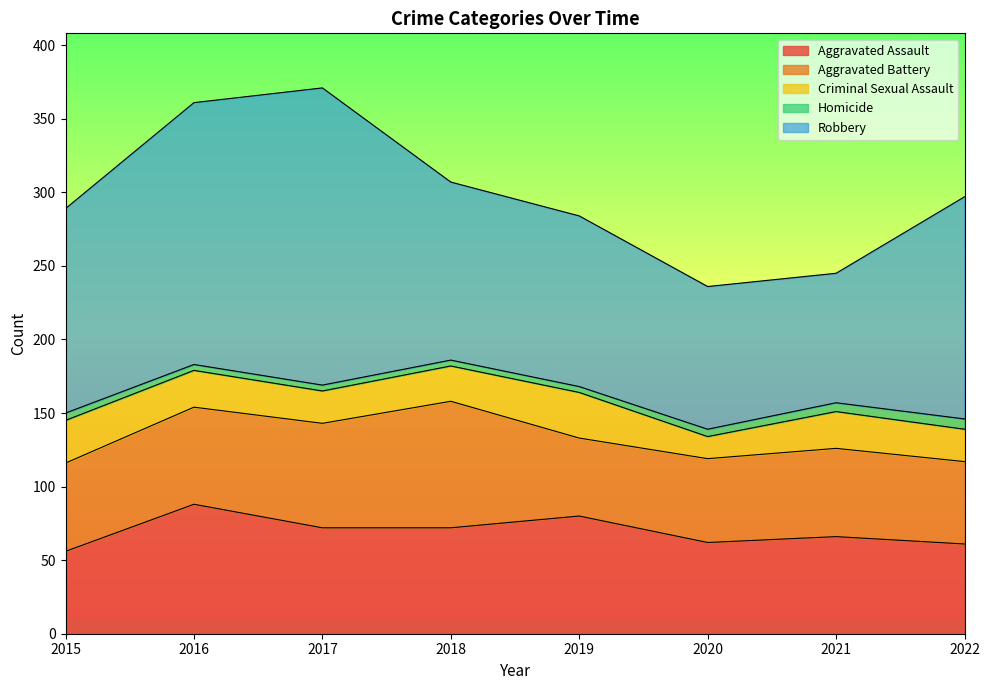

How many interior local peaks does the Aggravated Assault series have?

3